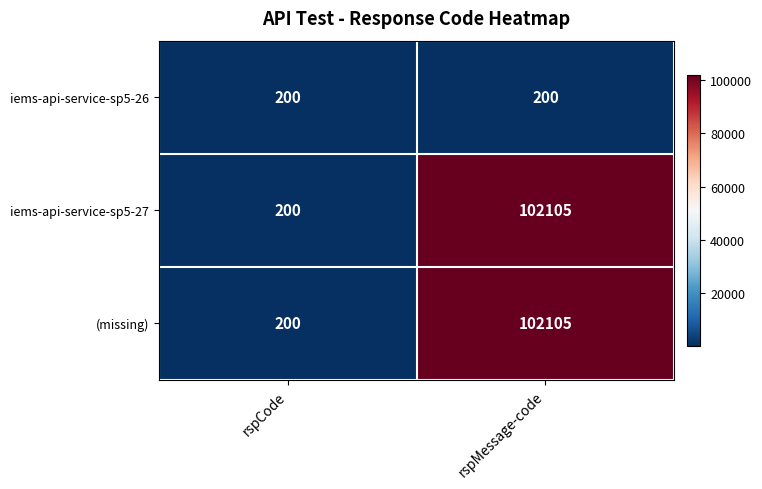

What is the approximate value of iems-api-service-sp5-26 at rspCode?

200